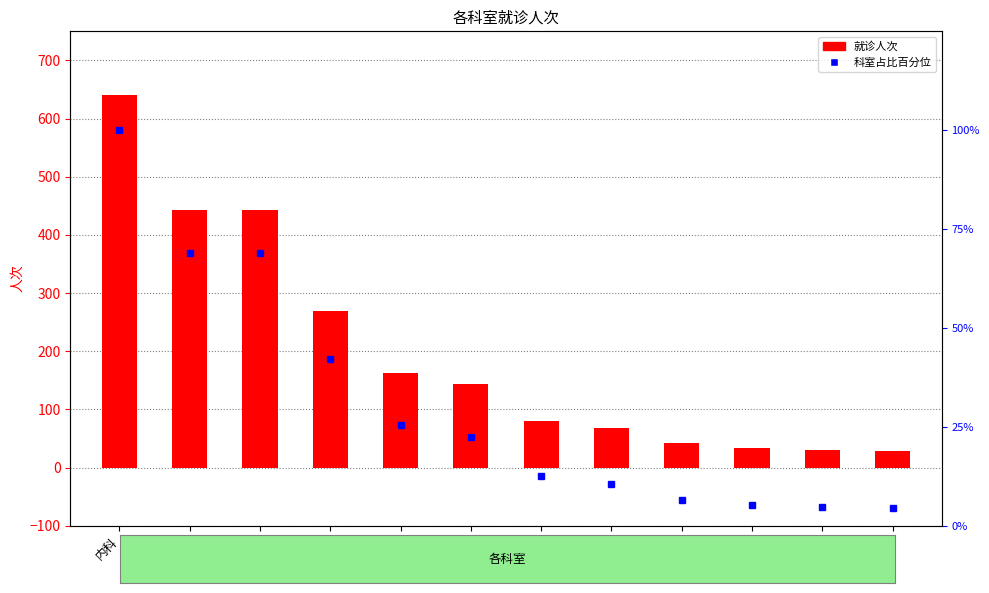

Rank the series by their maximum value, from lowest to highest.

科室占比百分位, 人次